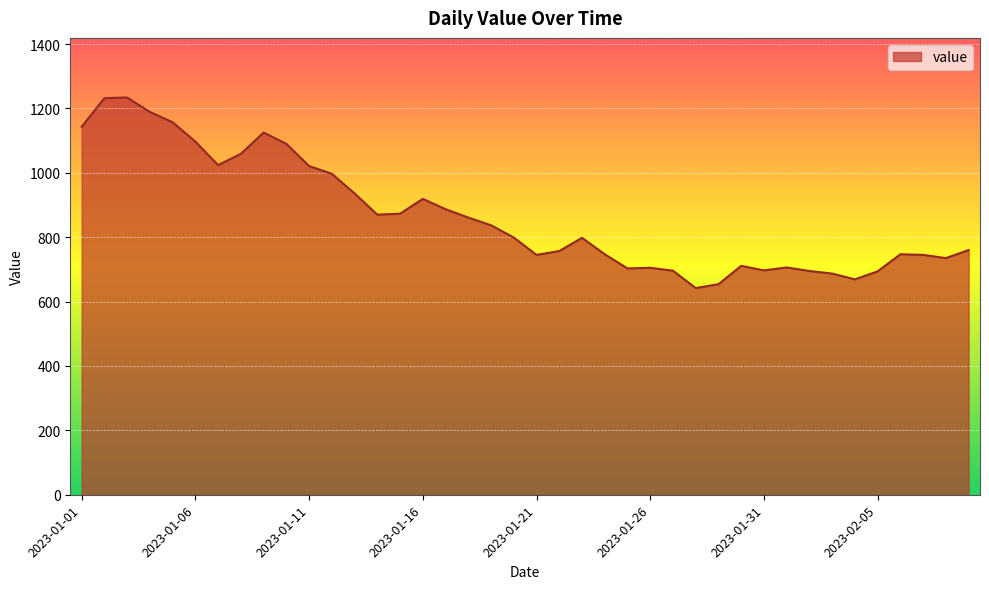

What is the smallest value displayed?

642